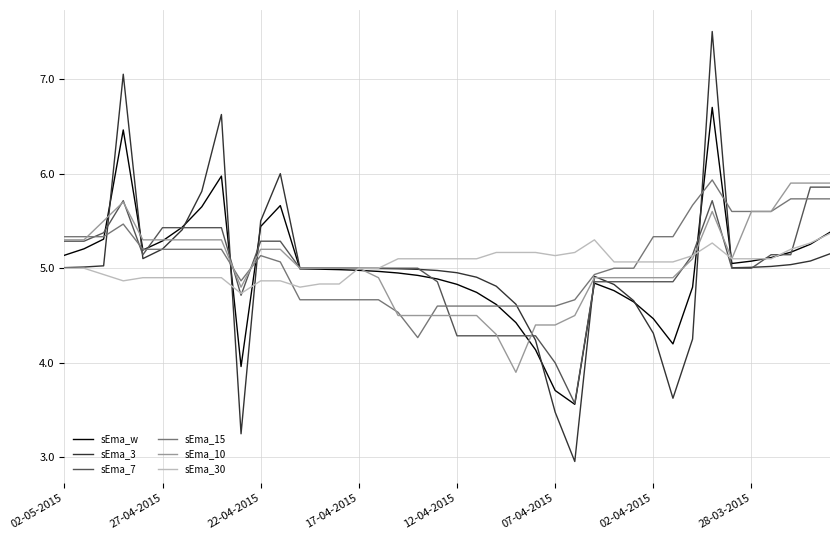

What is the maximum value shown in the chart?

7.5